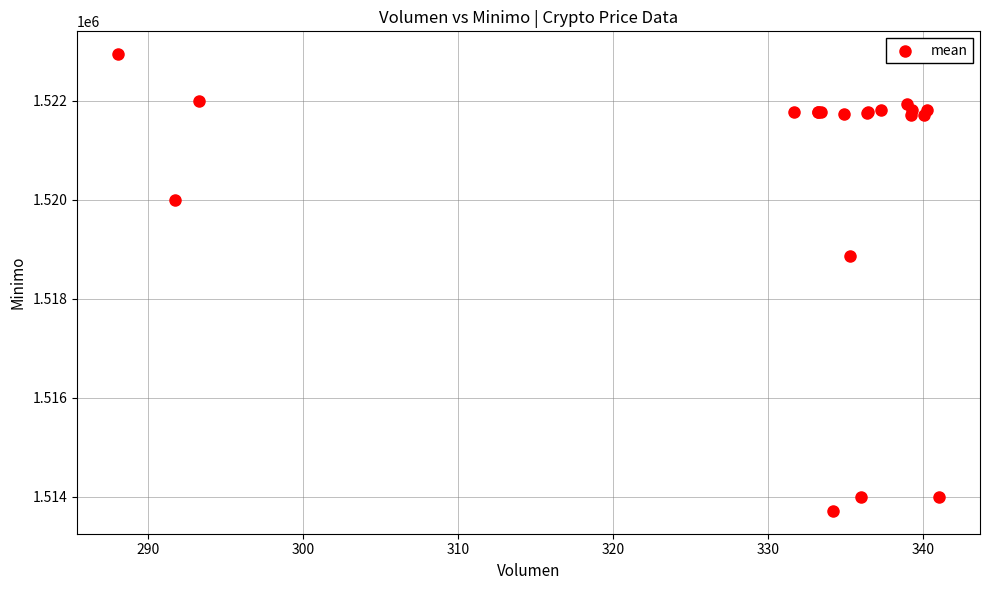

What Y value in the scatter plot is closest to 1518328?

1518858